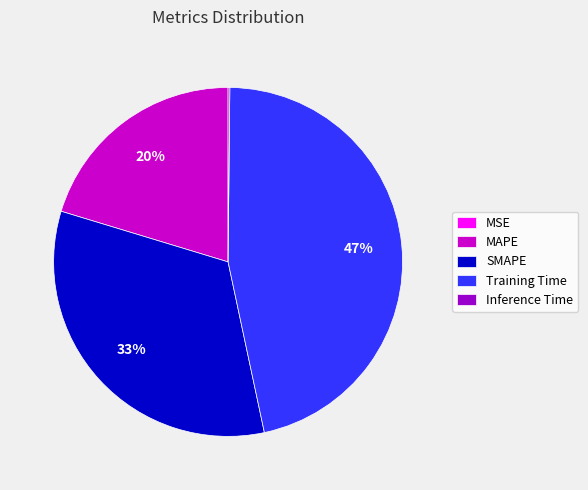

What is the ratio of the value at MAPE to the value at SMAPE?

0.6